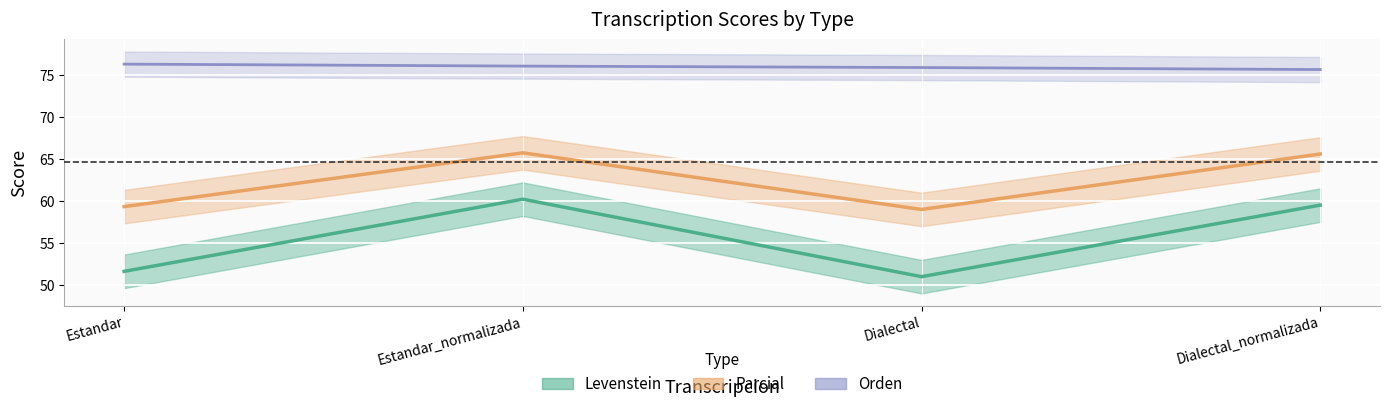

List the series in order of their overall mean, lowest first.

Levenstein, Parcial, Orden